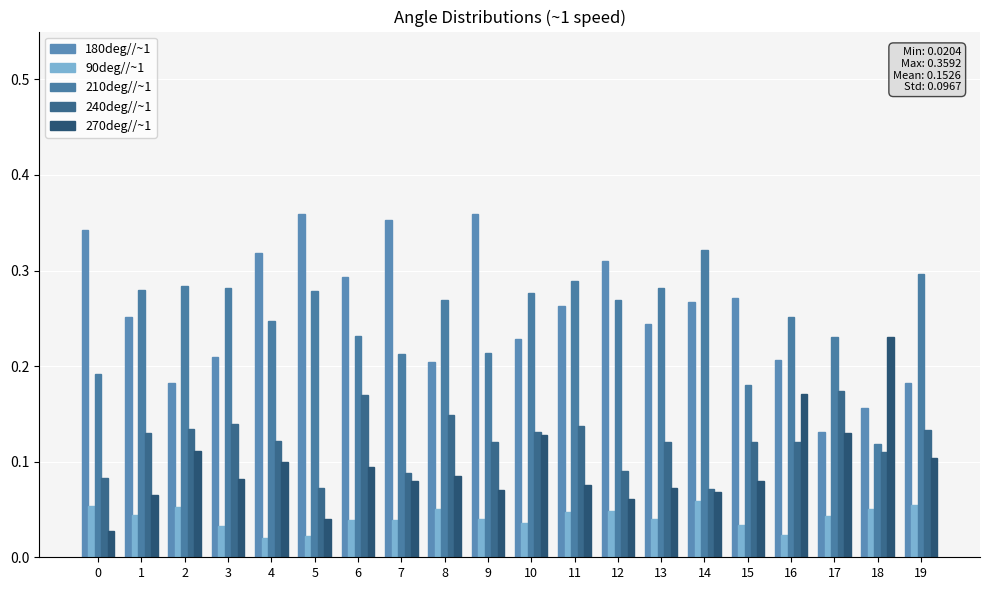

Which has a higher value, 11 or 8?

11